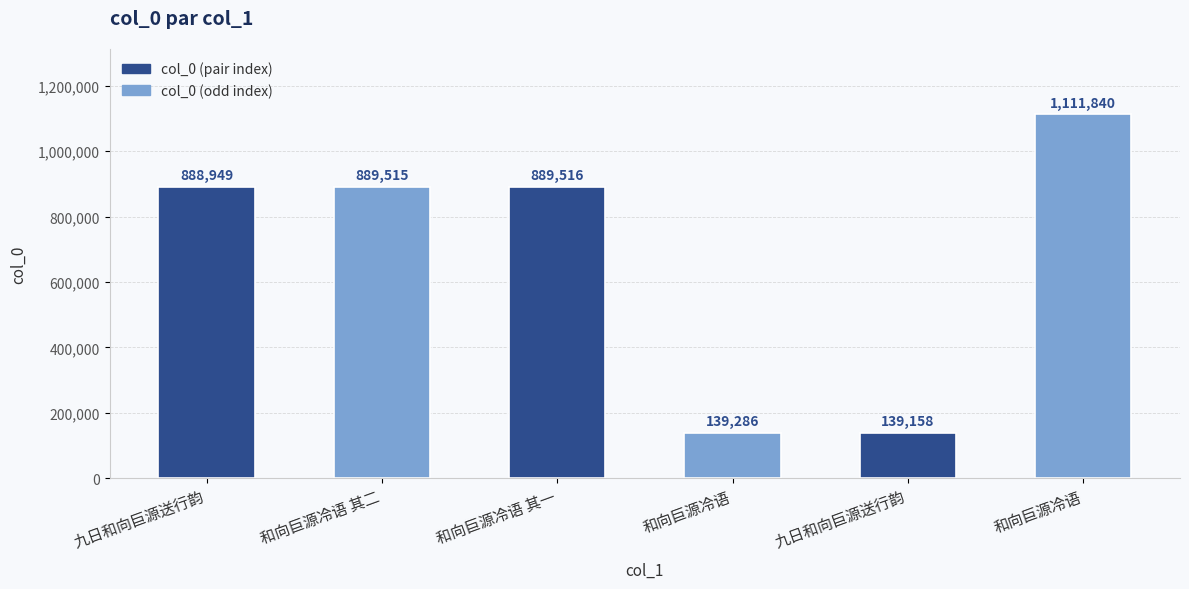

Are the bars horizontal?

No